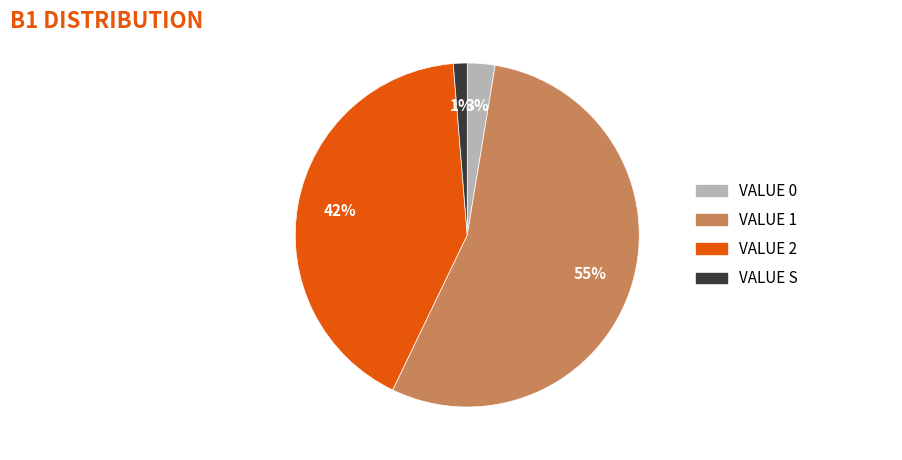

To the nearest percent, what is the average slice percentage?

25%